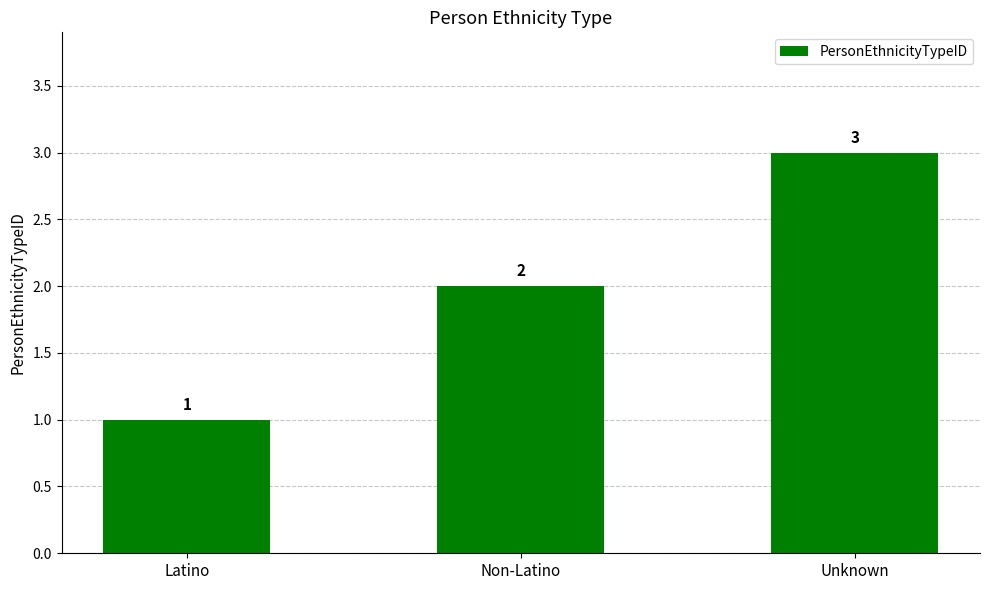

What is the smallest value displayed?

1